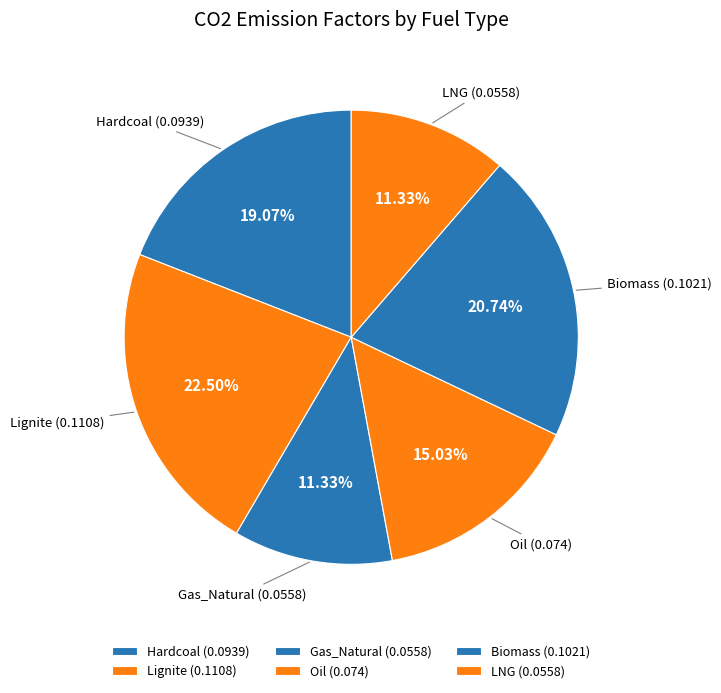

Is Lignite the majority of the pie?

No